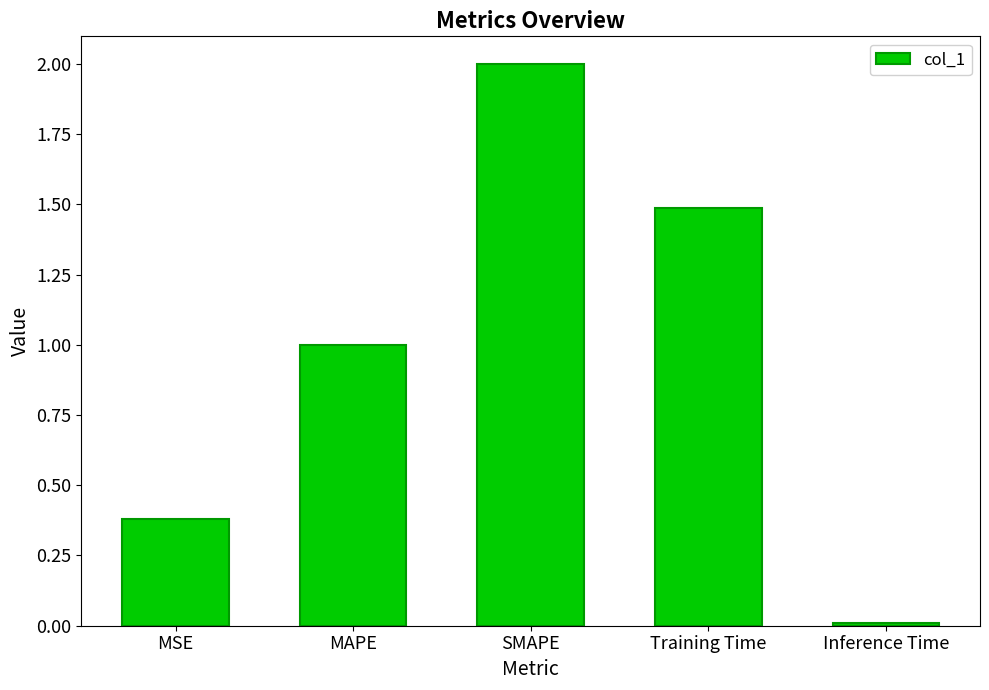

Are the bars grouped side by side (vs. stacked)?

No